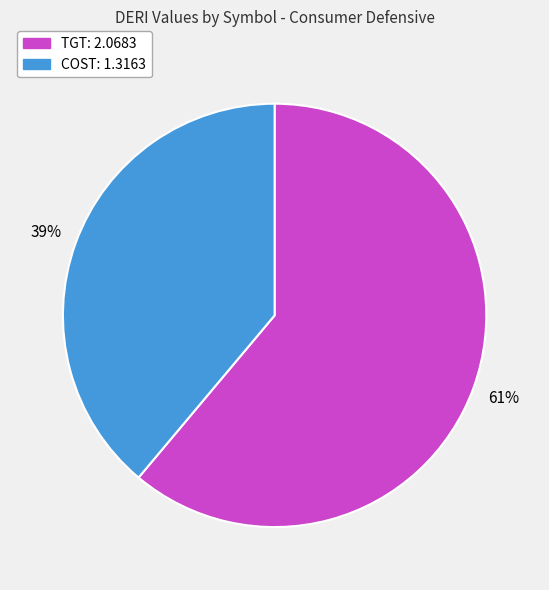

Is the sum of TGT and COST greater than half?

Yes